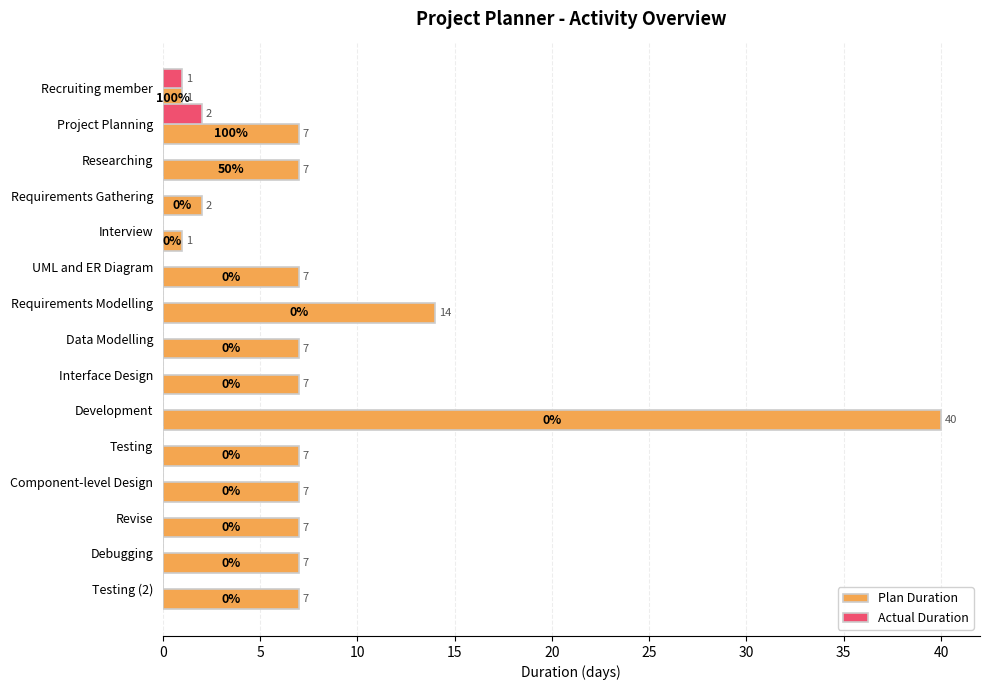

What is the total value across all series at Development?

40